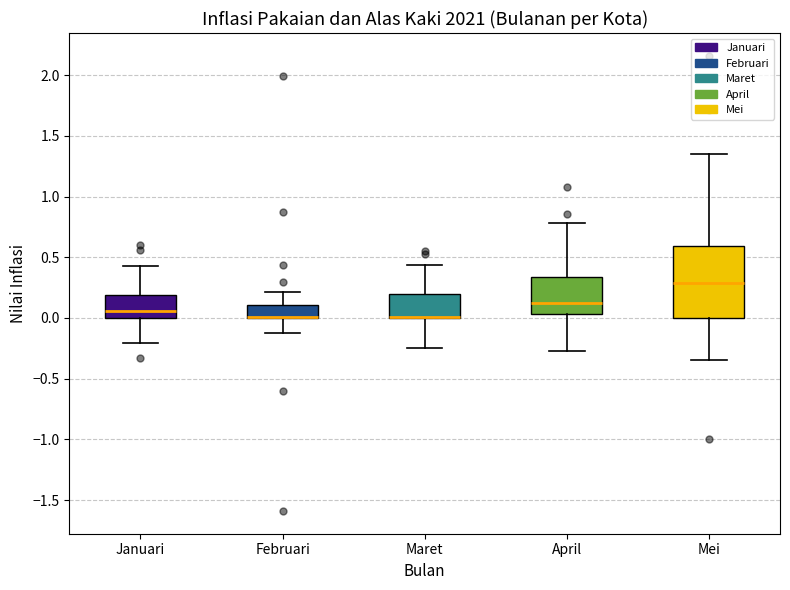

Where is the lower edge of the box for Januari on the y-axis? The values are not printed on the chart, so give them approximately, as read against the axis.

0.00